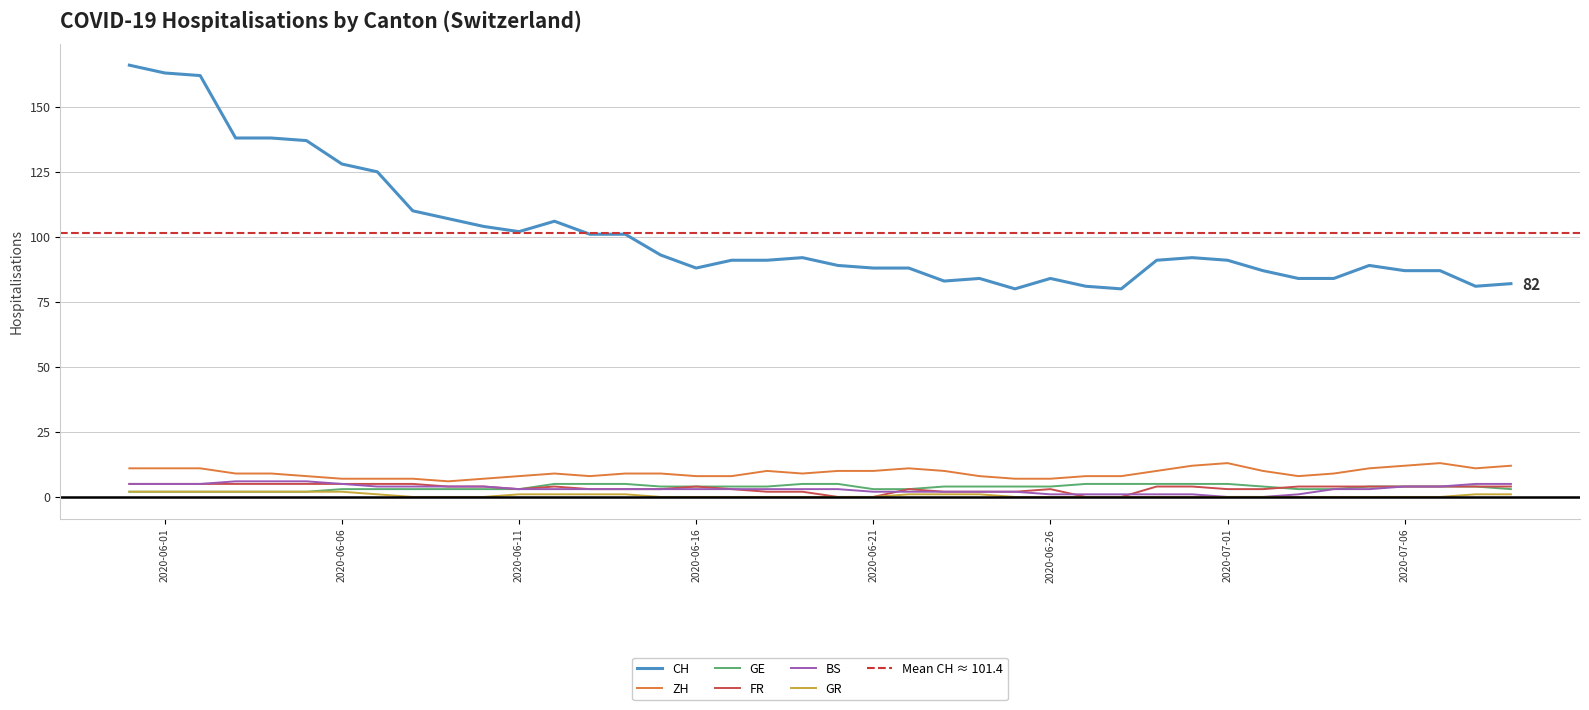

True or false: GR has a value of 1 at 2020-06-11.

True